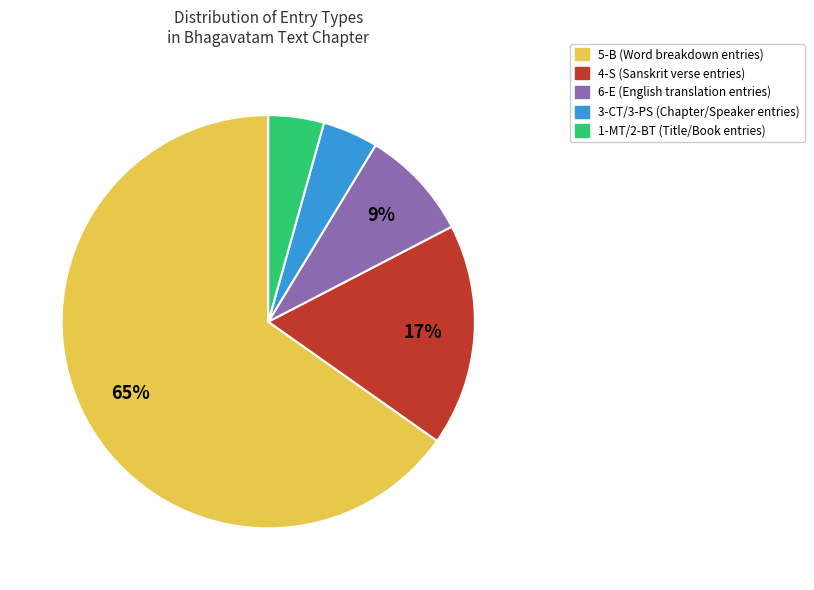

How many segments does this pie chart have?

5